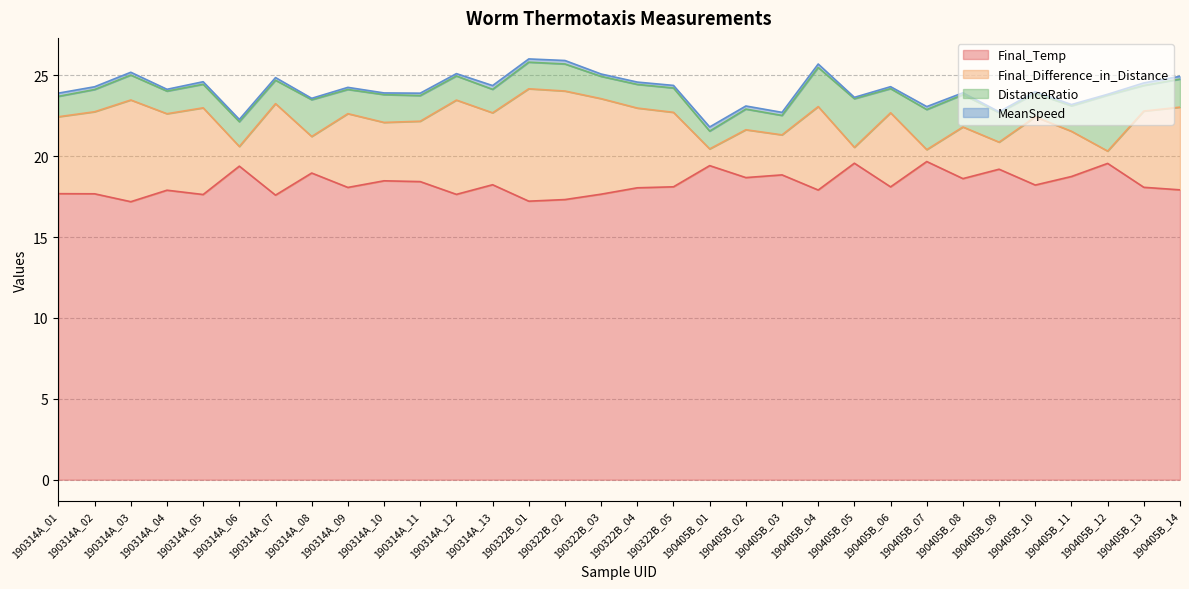

In Final_Temp, how many points are lower than both neighbors (excluding endpoints)?

11